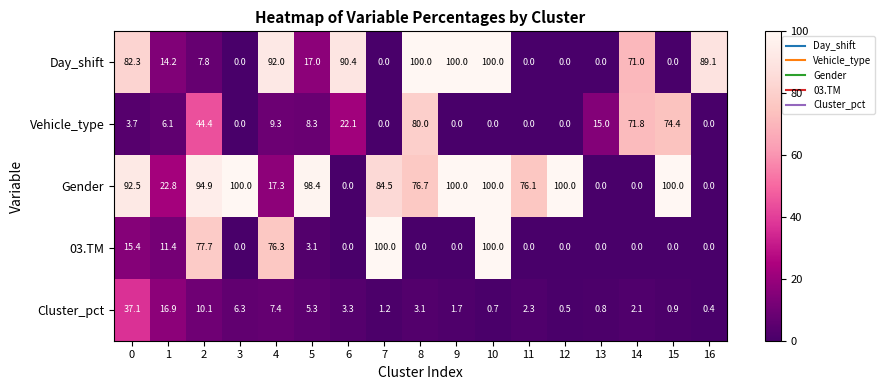

At which category is the sum across all series the highest?

10